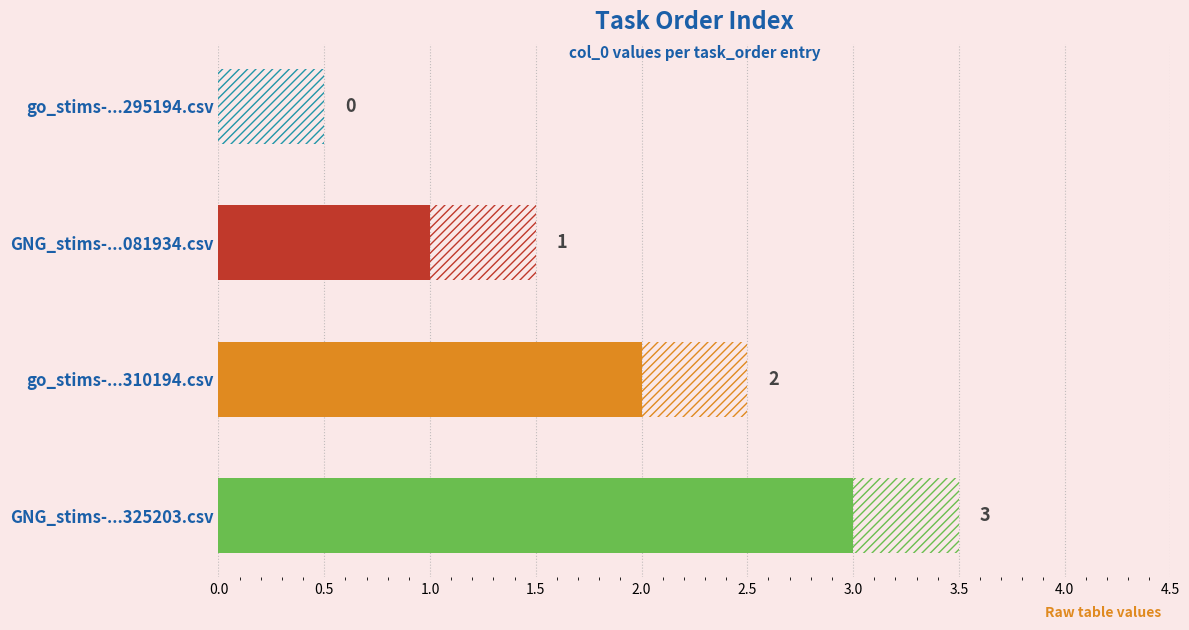

What is the sum of the values at go_stims-...295194.csv and GNG_stims-...325203.csv?

3